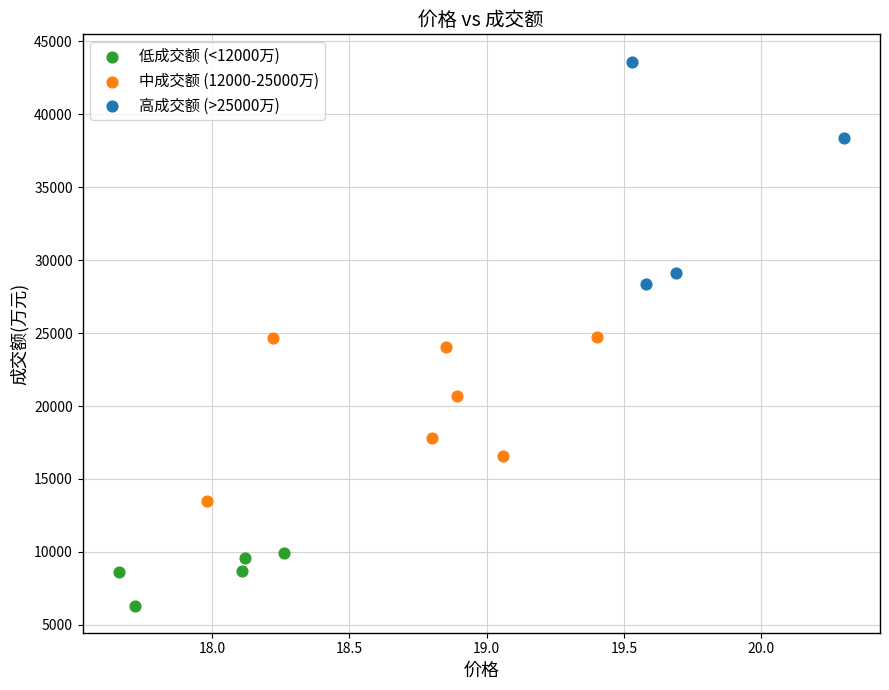

Which series has the widest spread of Y values?

高成交额 (>25000万)